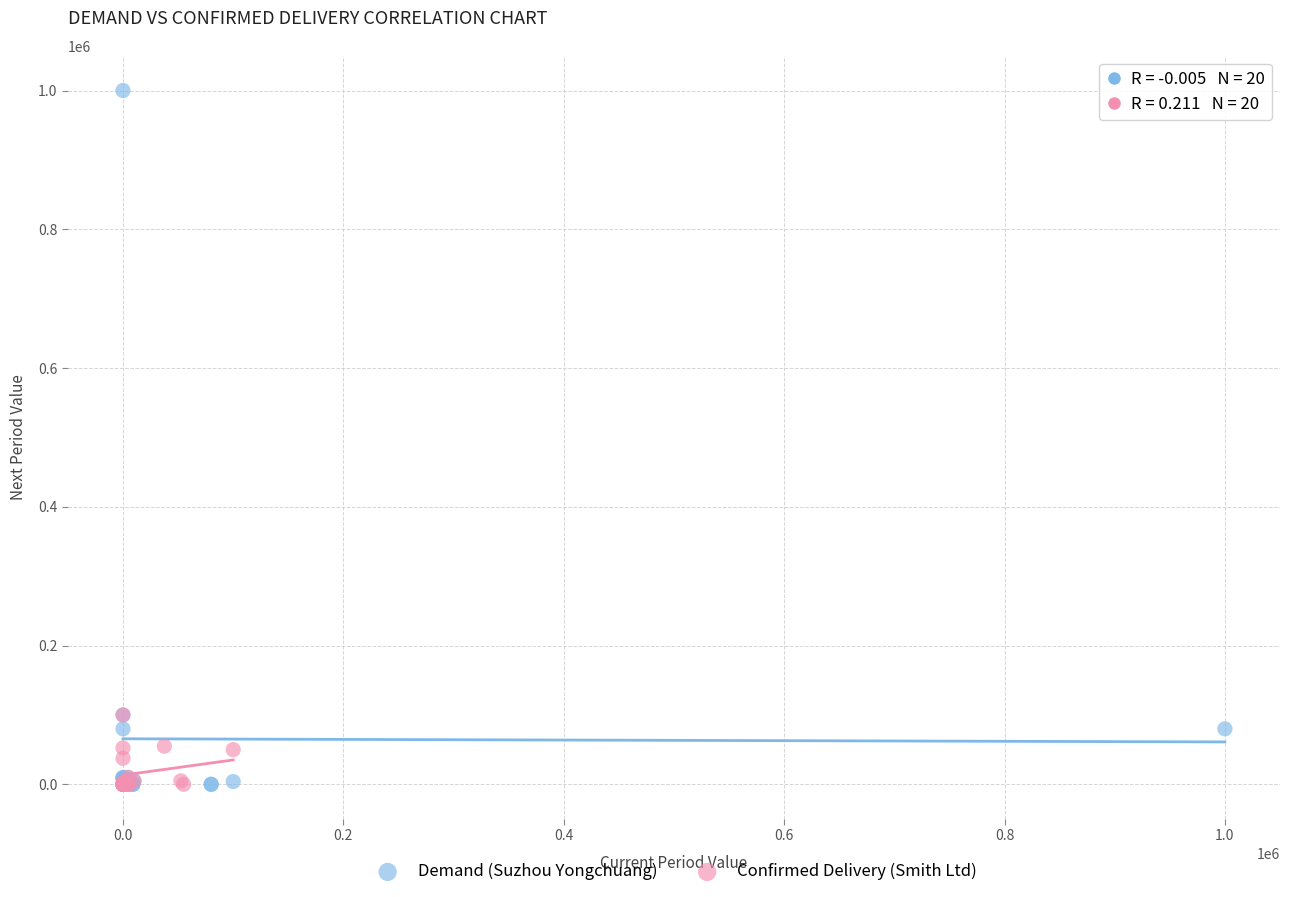

Which series reaches the maximum Y coordinate?

Demand (Suzhou Yongchuang)